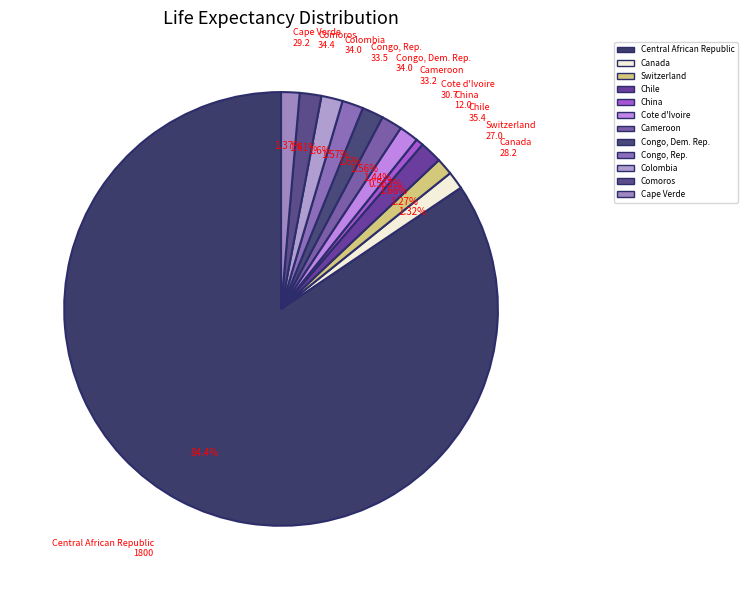

The Canada slice represents 1% of the pie. True or false?

True